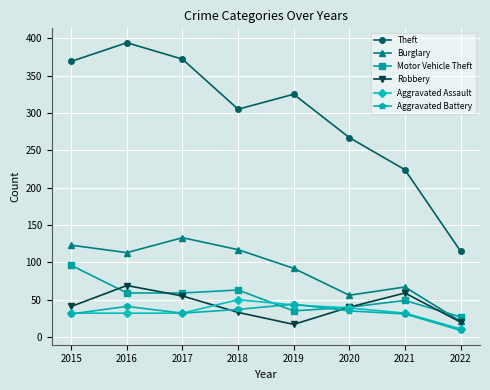

How many intersections are there between Robbery and Aggravated Battery?

2